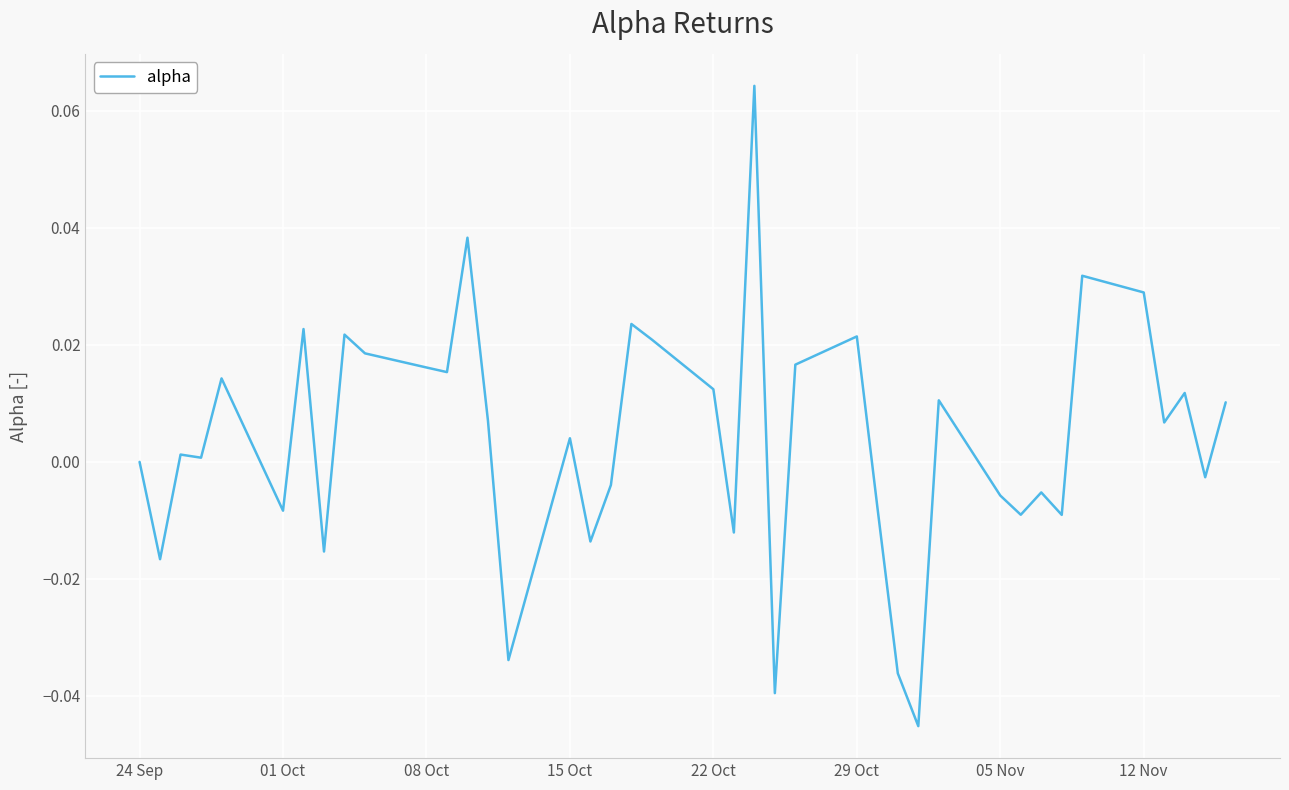

How many lines are shown in the chart?

1